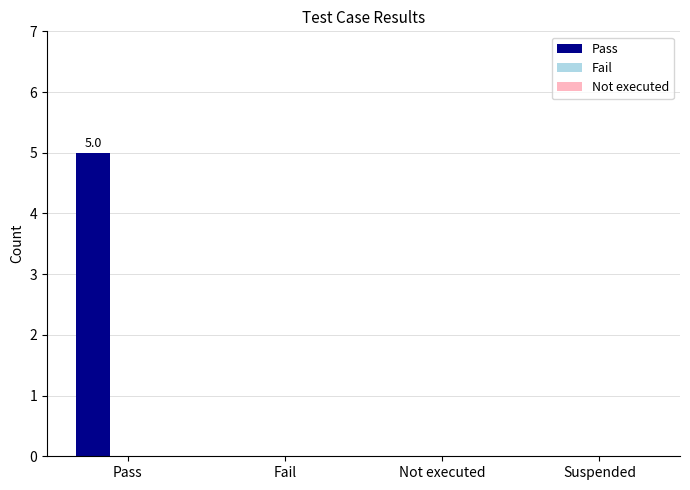

The chart shows a value of 2 at Suspended. True or false?

False